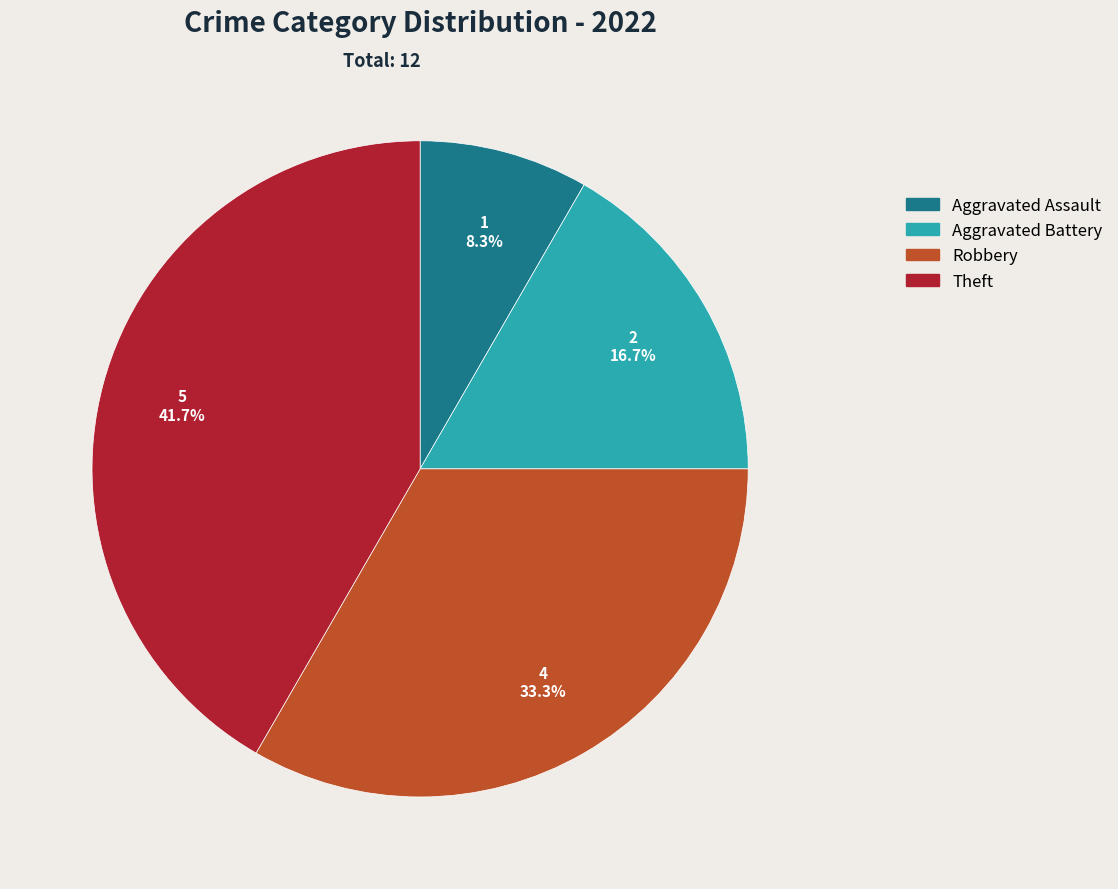

What is the ratio of the value at Aggravated Assault to the value at Aggravated Battery?

0.5